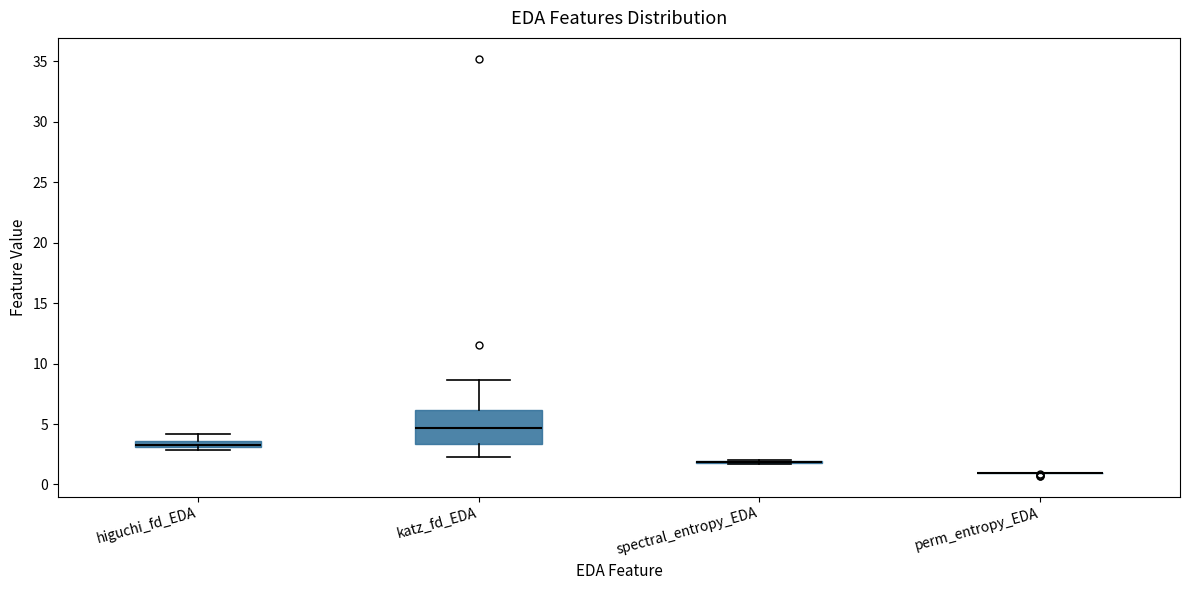

Which box is the tallest, from its lower edge to its upper edge?

katz_fd_EDA